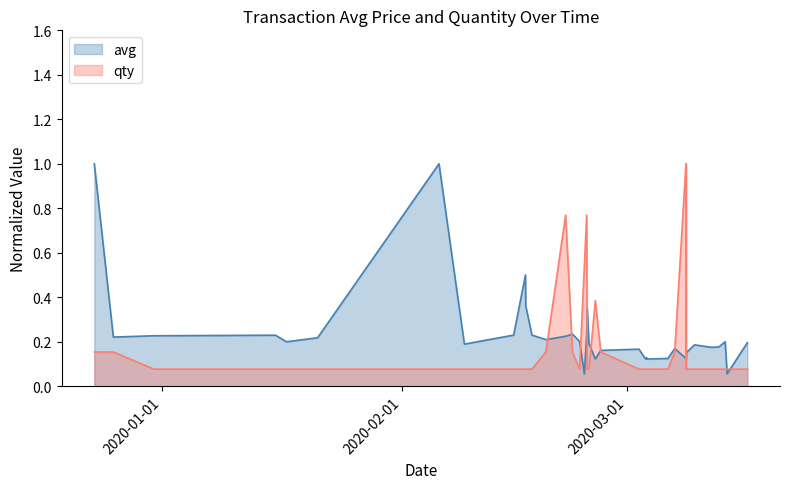

What is the maximum value shown in the chart?

1.0